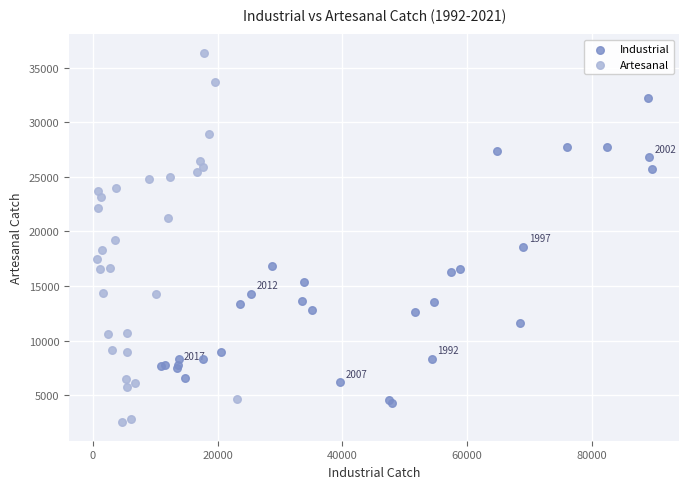

What are all the series names shown in the legend?

Industrial, Artesanal